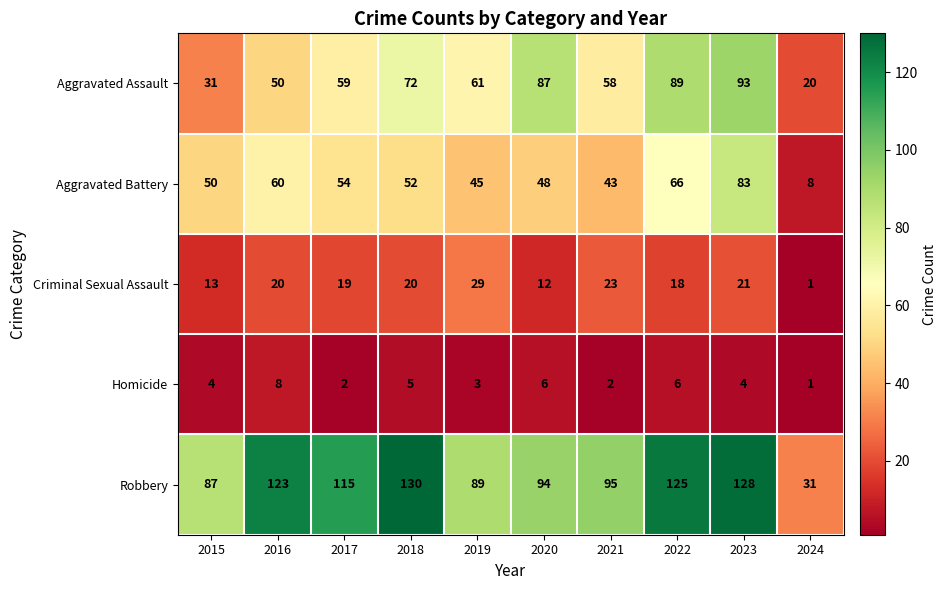

Which series changed the most between 2018 and 2024?

Robbery